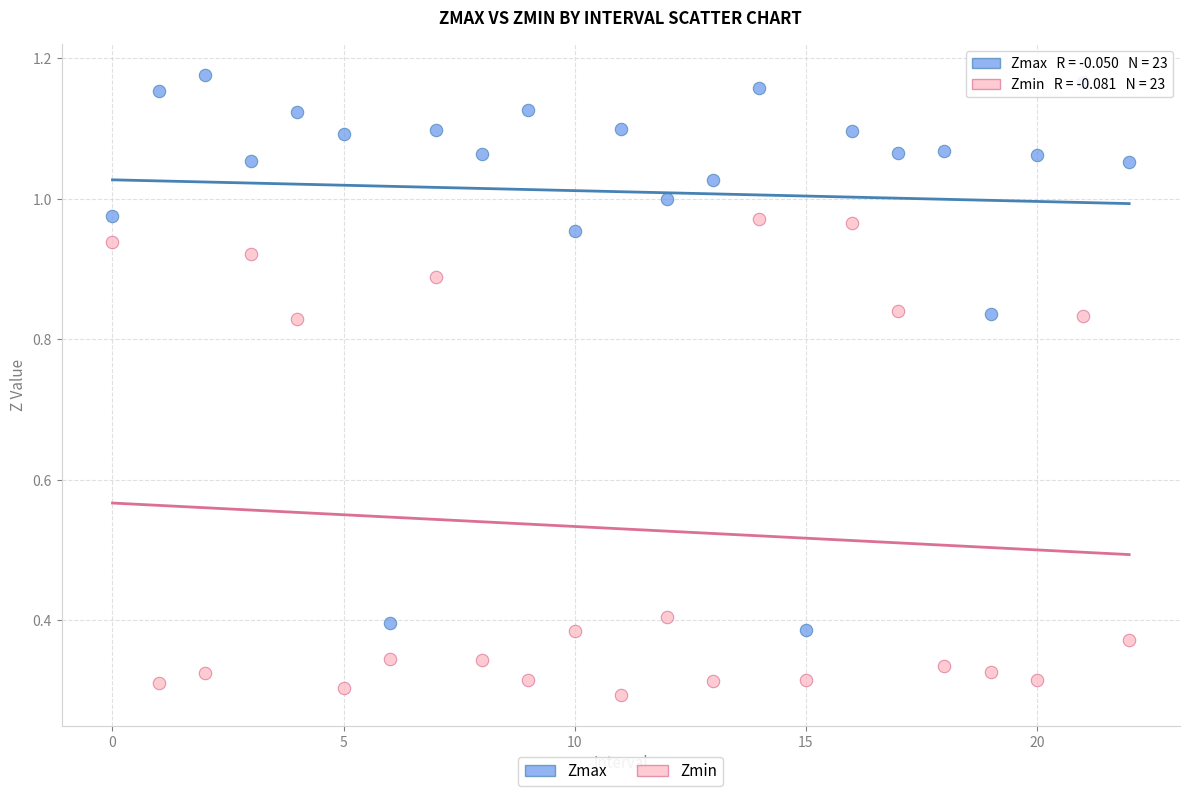

Which series contains the highest Y value?

Zmax